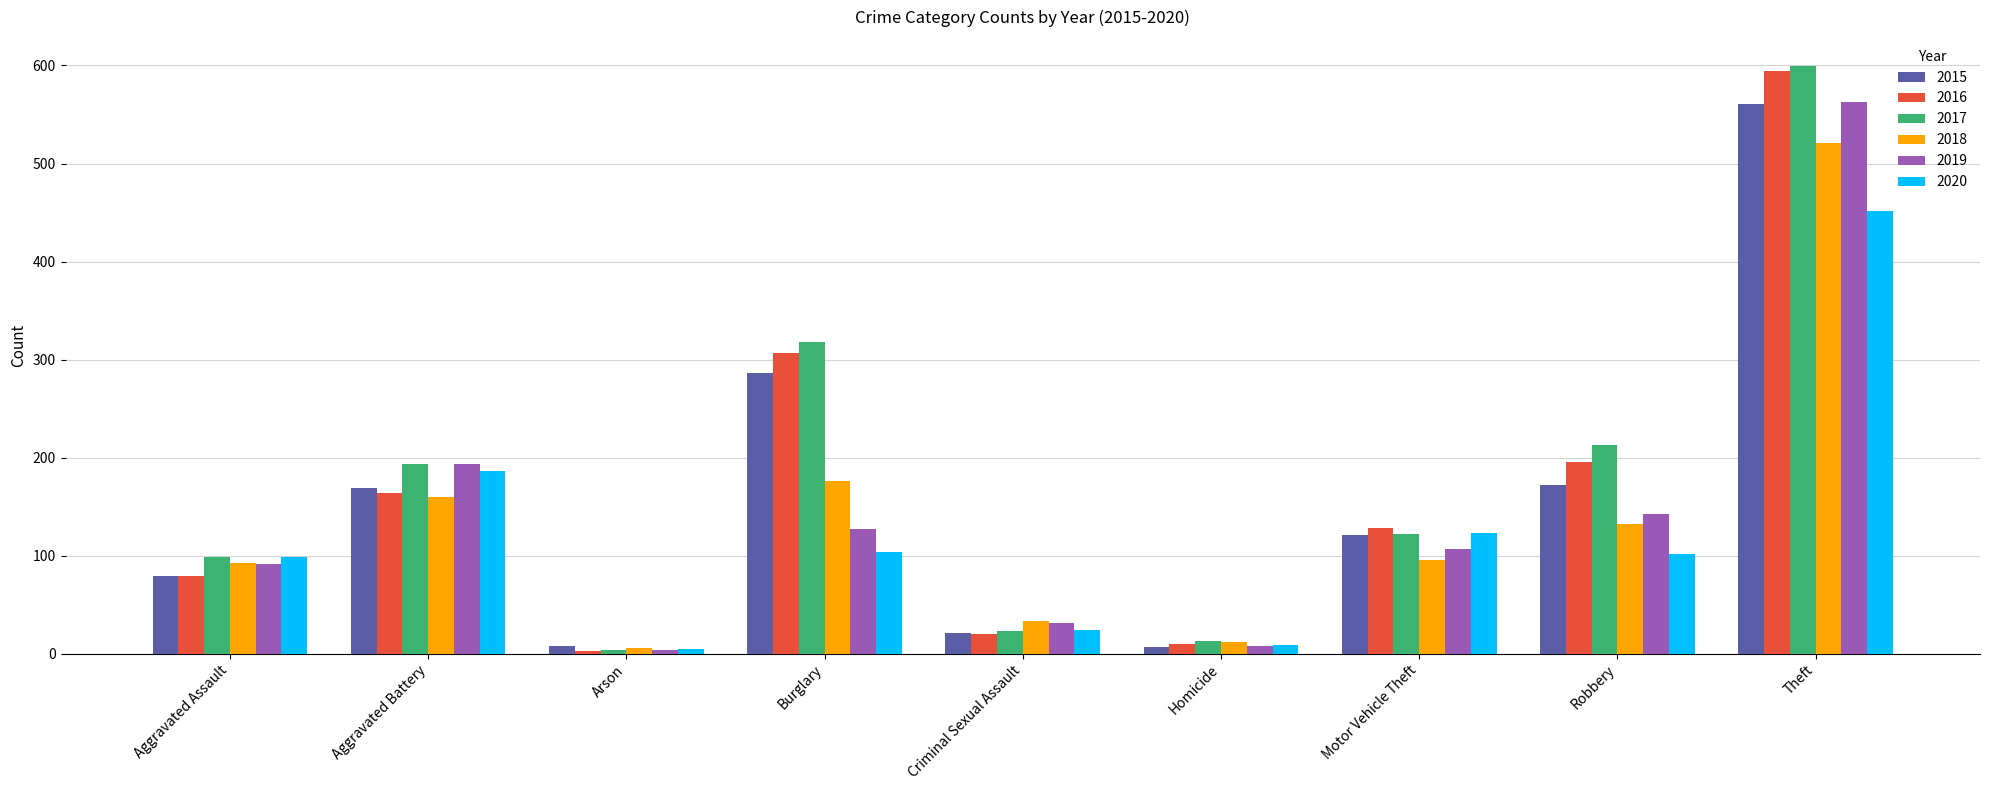

What is the difference between the maximum and second lowest values in the 2018 series?

509